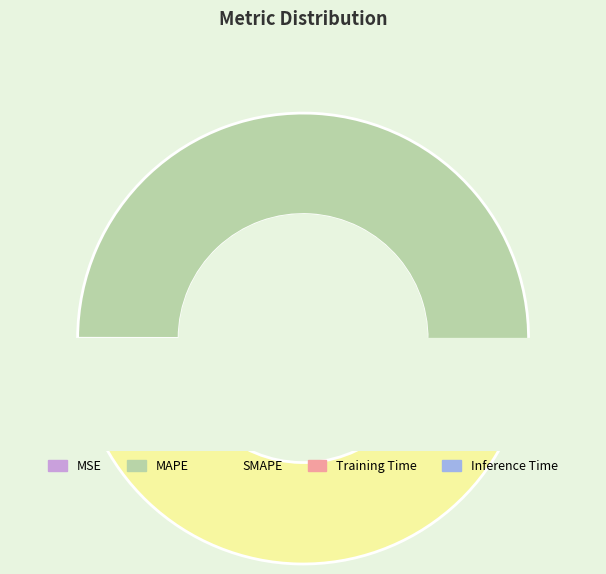

What is the smallest slice in the pie chart?

MSE